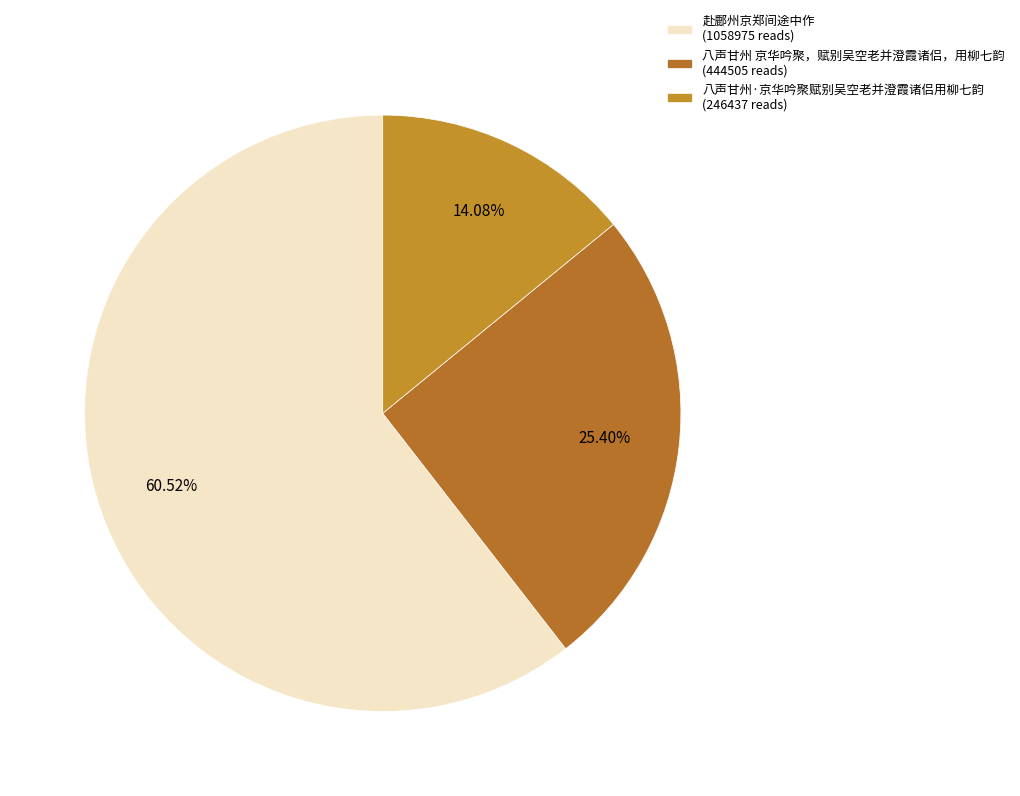

Which category accounts for the majority?

赴鄜州京郑间途中作